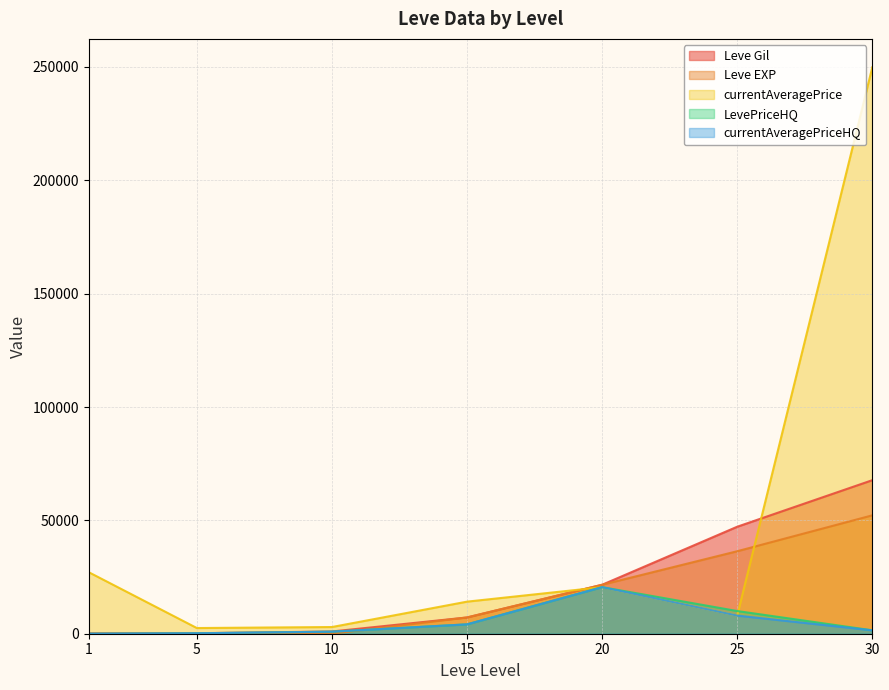

How many data points does each series have?

7